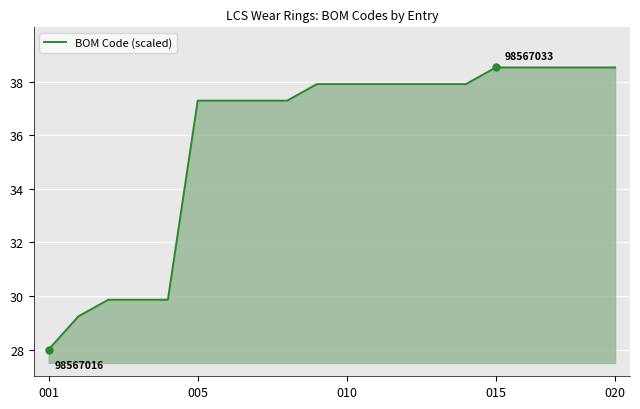

What is the difference between the second highest and second lowest values?

9.3